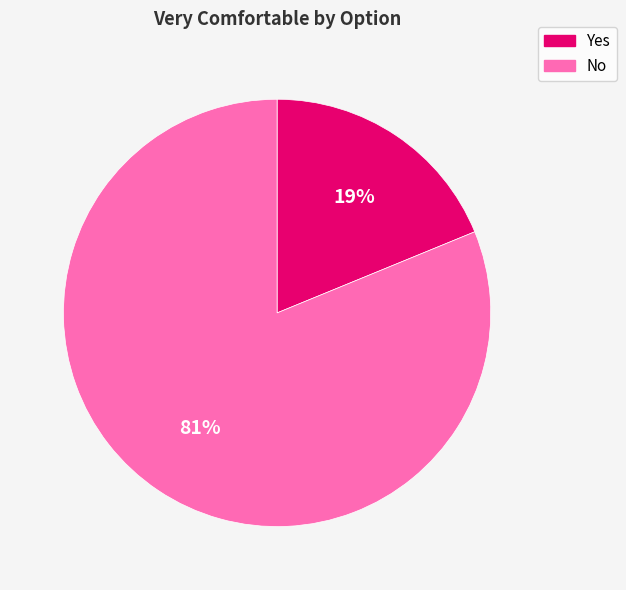

To the nearest percent, what is the average slice percentage?

50%